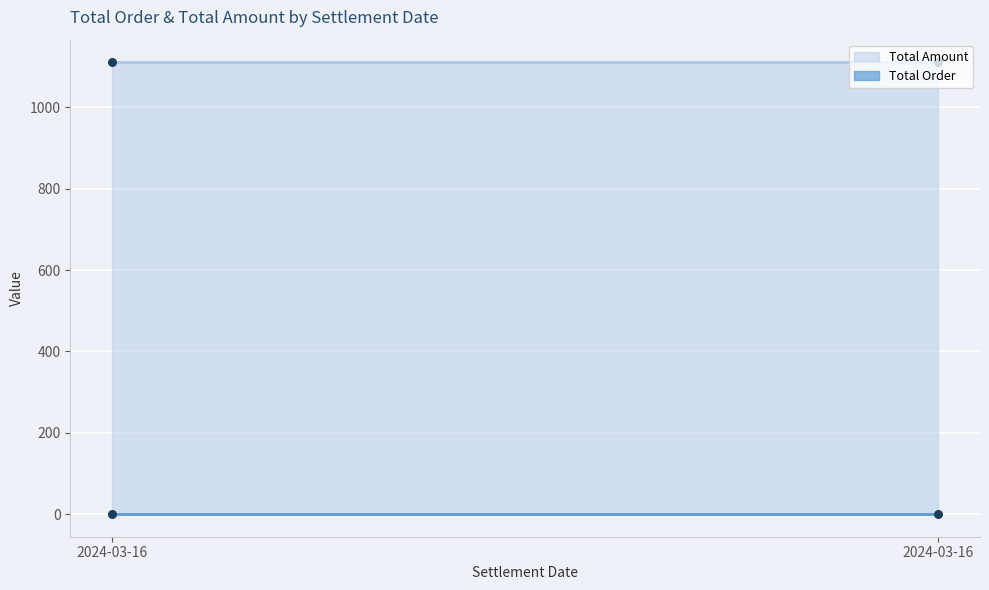

At which category is the sum across all series the highest?

2024-03-16